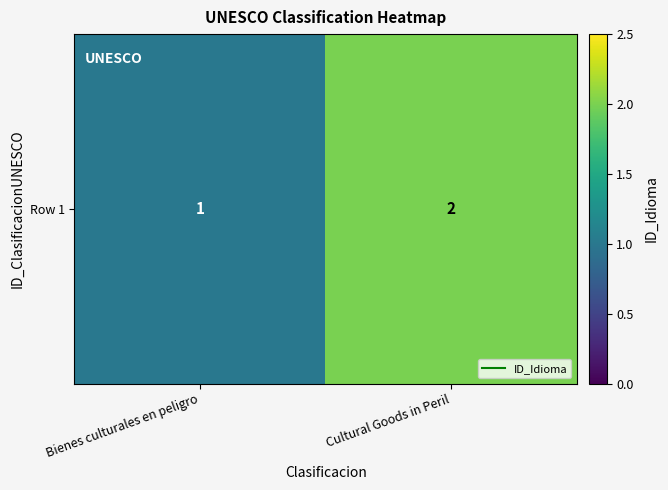

List the labels in order of value, largest first.

Cultural Goods in Peril, Bienes culturales en peligro